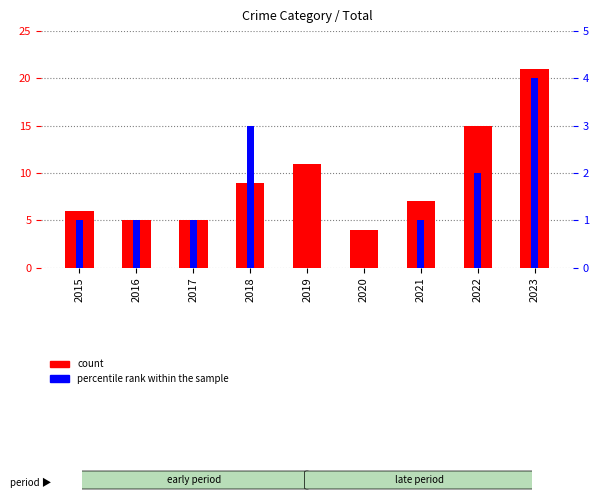

Is it true that percentile rank within the sample equals 1 at 2015?

True